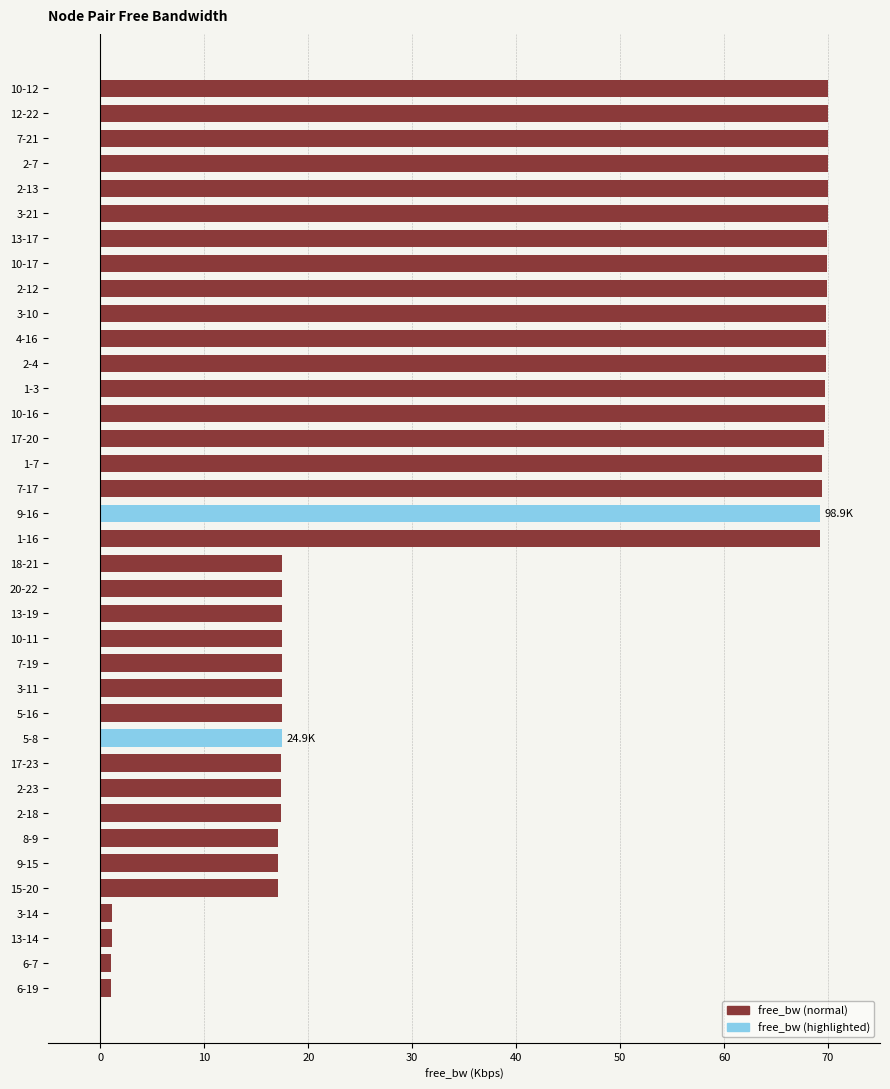

The chart shows a value of 6.5 at 2-18. True or false?

False